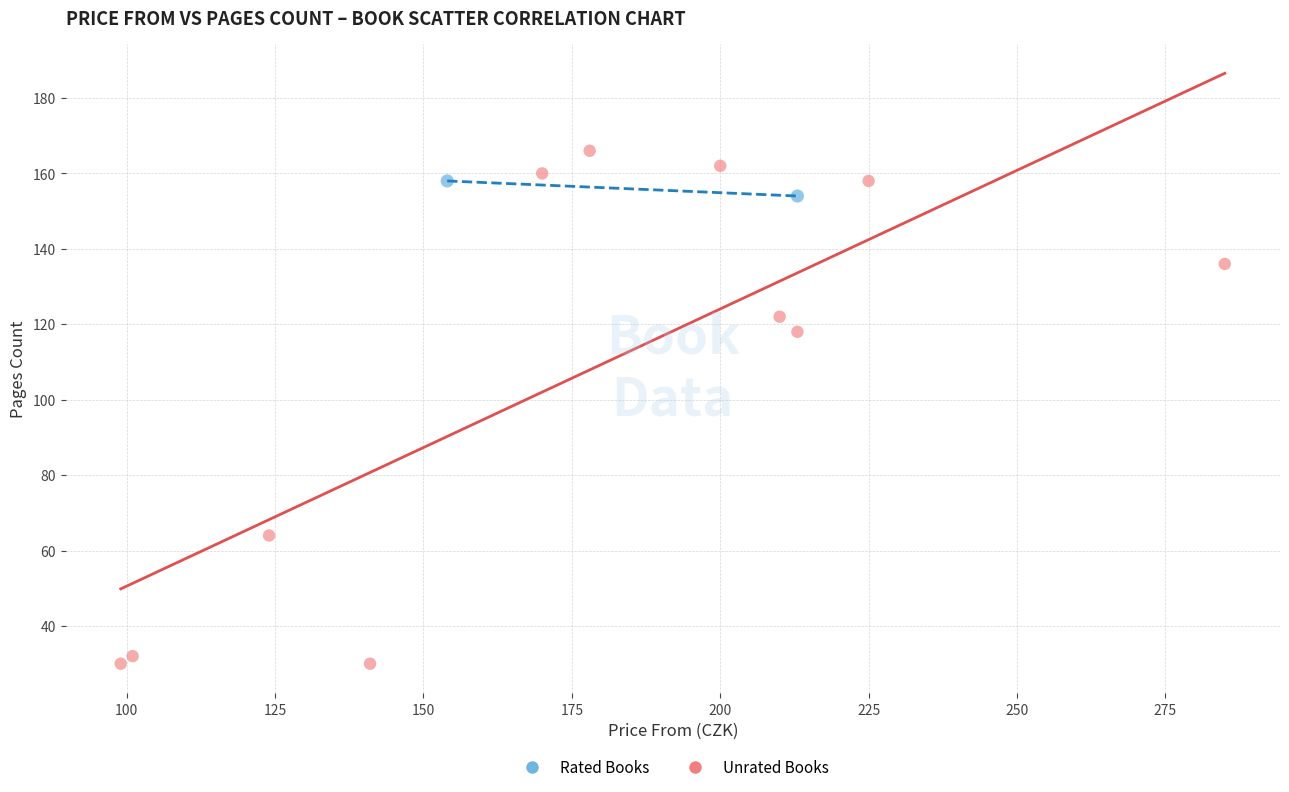

What are all the series names shown in the legend?

Rated Books, Unrated Books